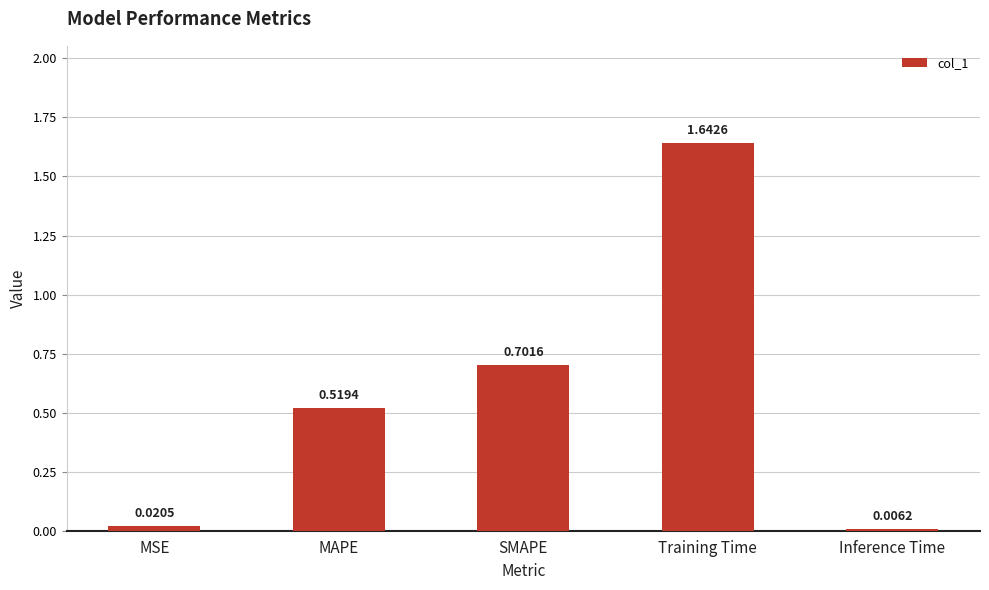

What is the sum of all values?

2.9